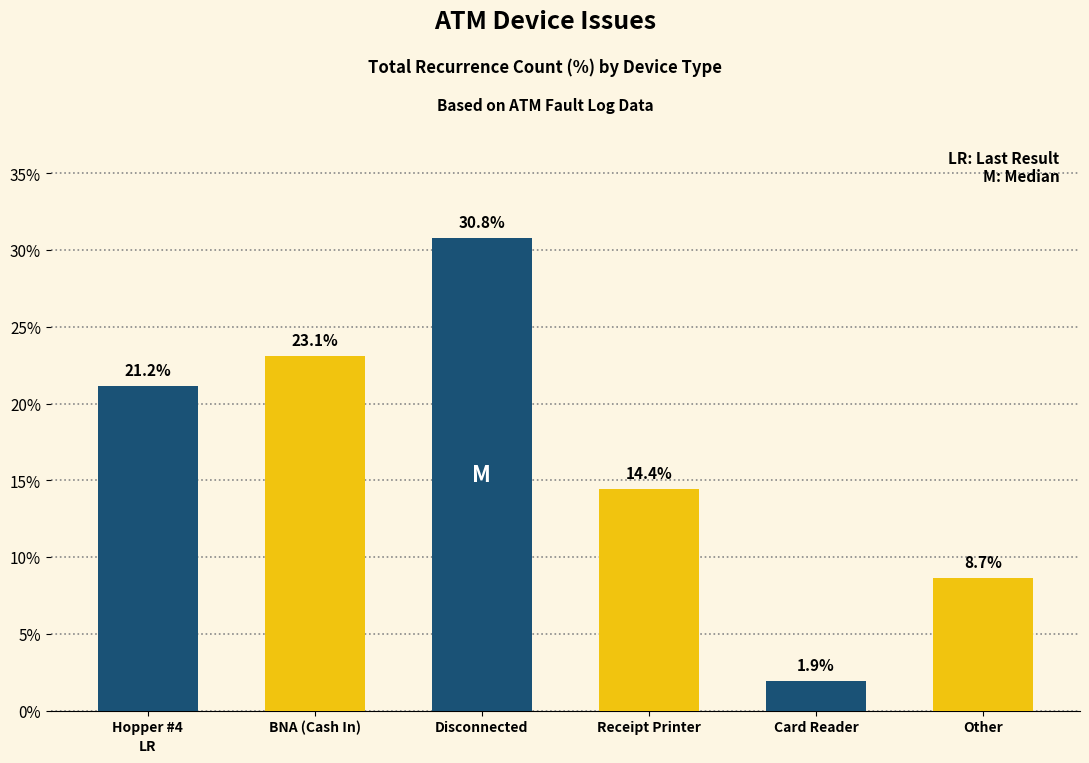

List the labels in order of value, smallest first.

Card Reader, Other, Receipt Printer, Hopper #4, BNA (Cash In), Disconnected